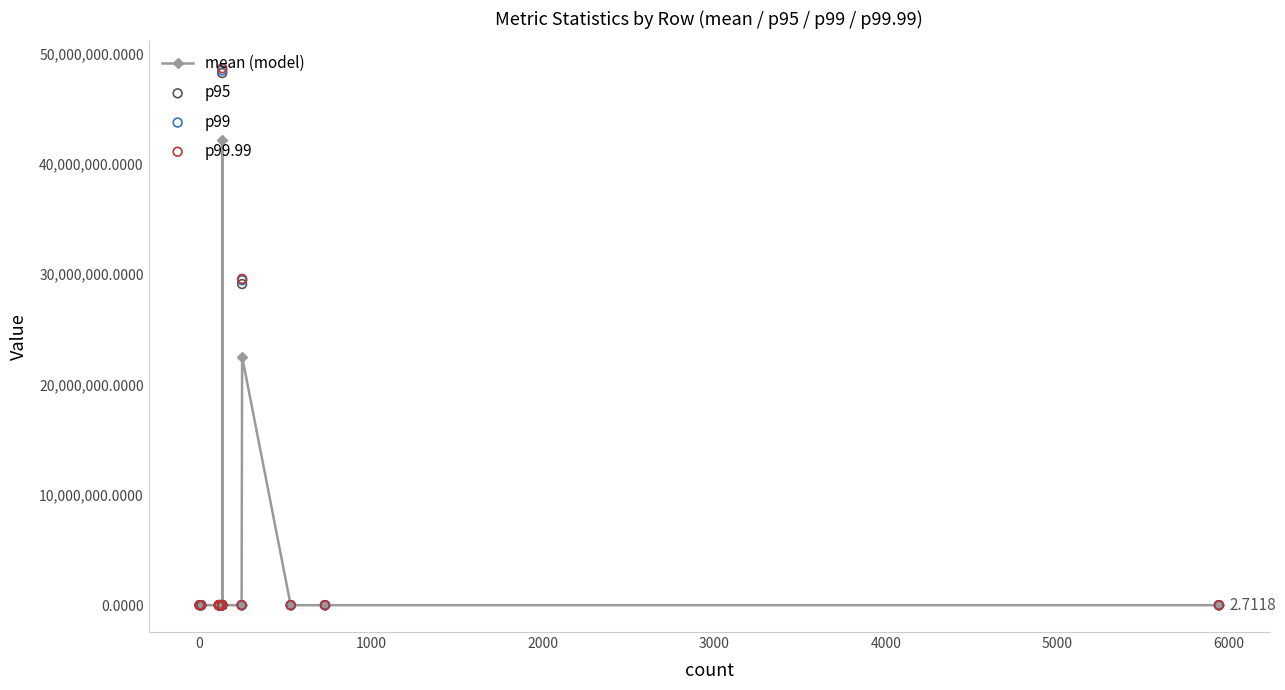

Which series contains the lowest Y value?

mean (model)